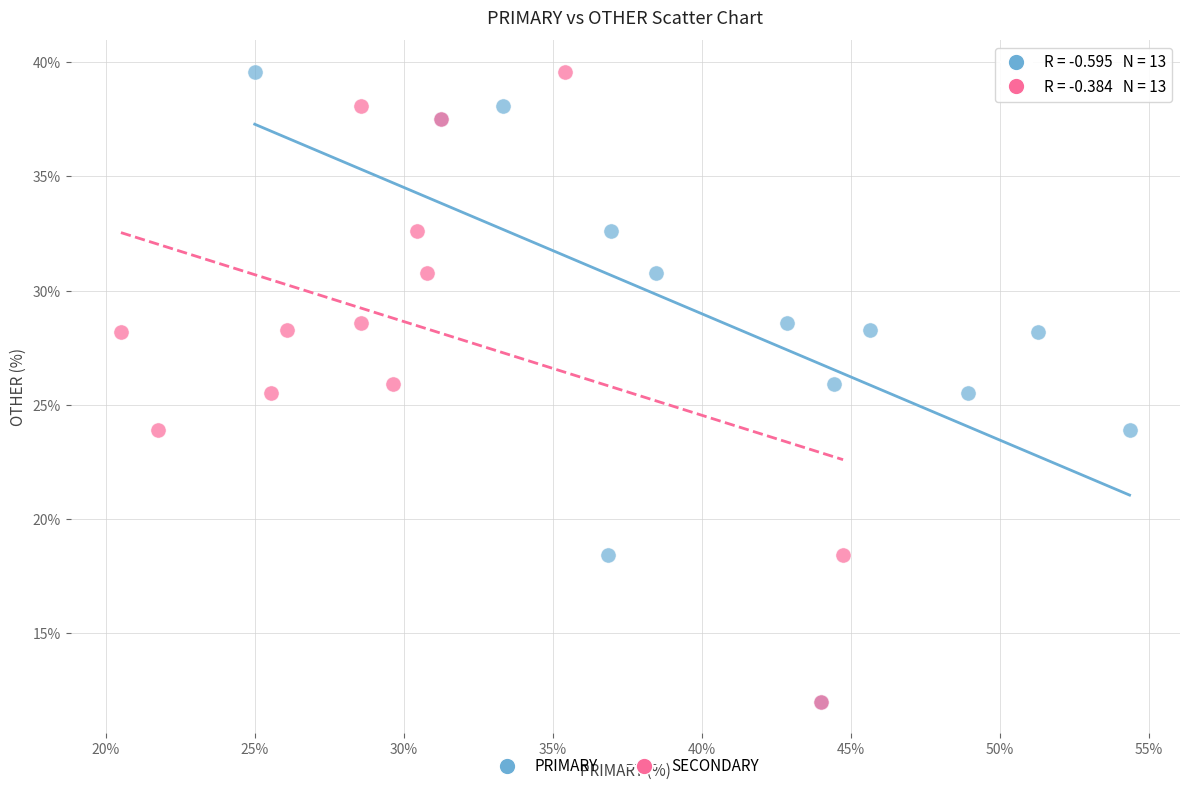

What are all the series names shown in the legend?

PRIMARY, SECONDARY